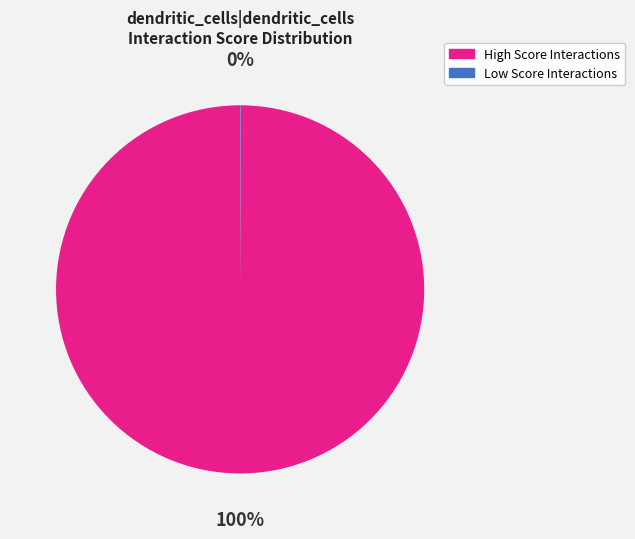

Is there a majority slice in this chart?

Yes